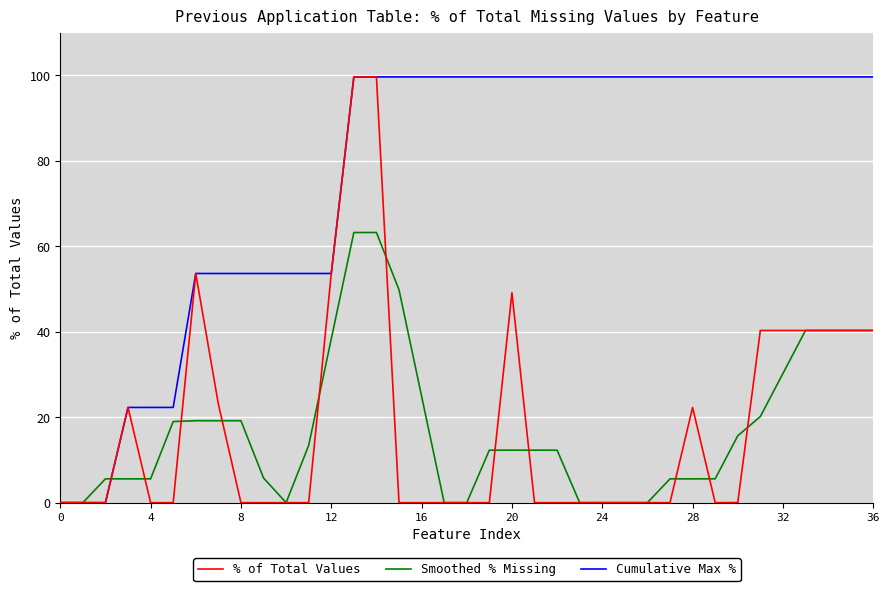

Which series has the largest total across all categories?

Cumulative Max %